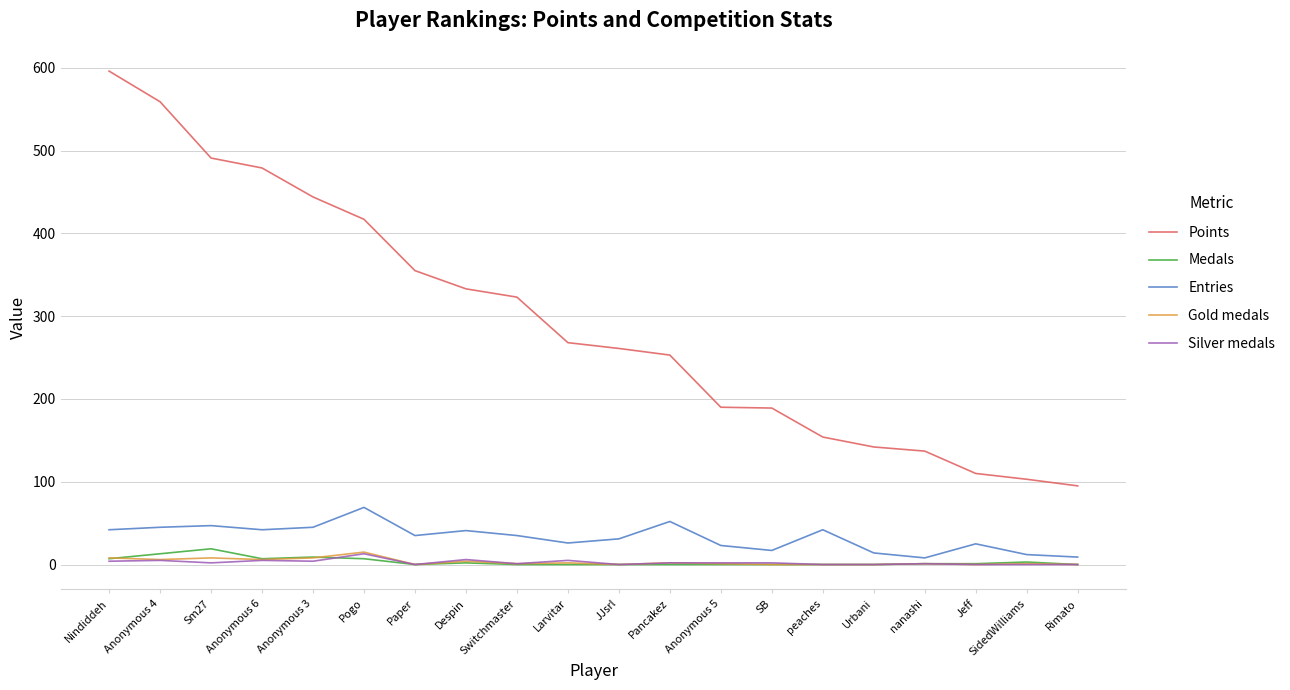

True or false: Entries and Points intersect in this chart.

False